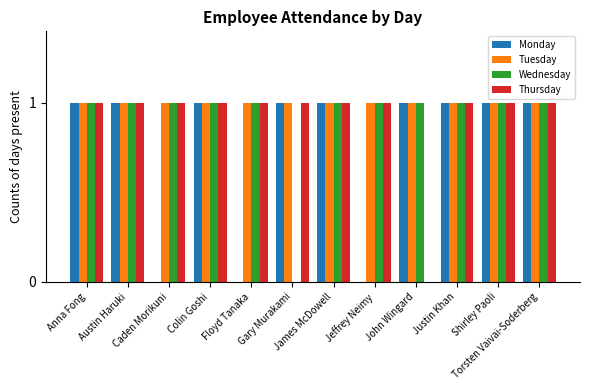

How many categories are shown in the chart?

12